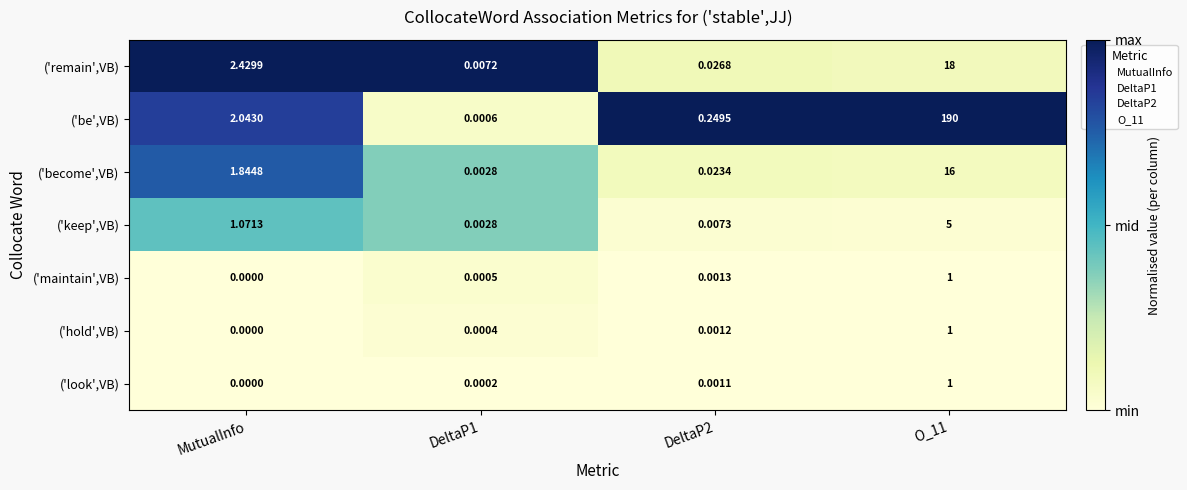

Which series has the widest spread of values?

('be',VB)